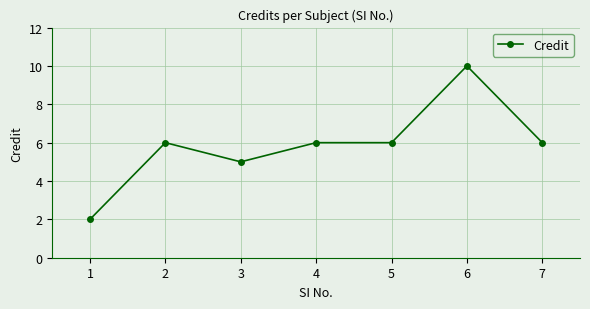

What is the smallest value displayed?

2